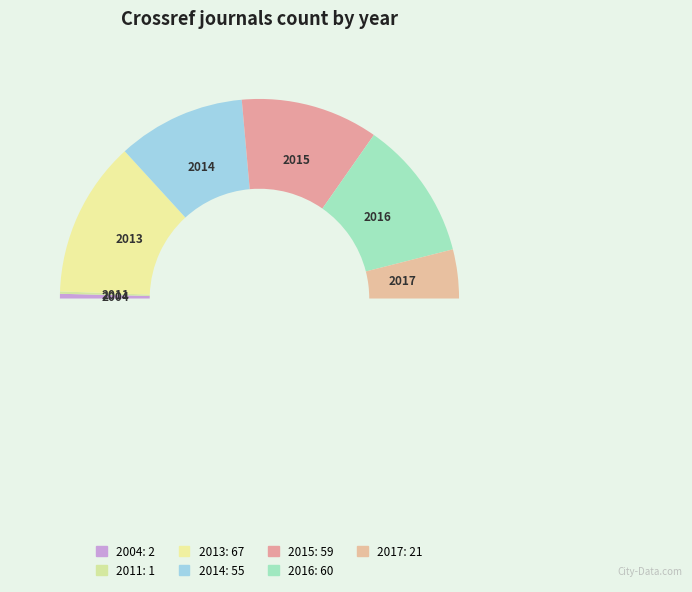

Is it true that 2013 is 25% of the pie?

True